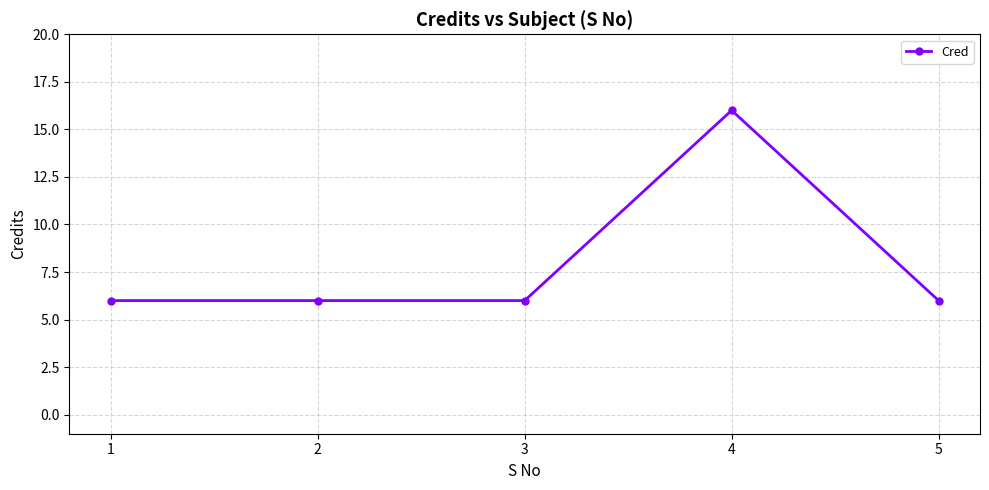

Which label corresponds to the largest value in the chart?

4